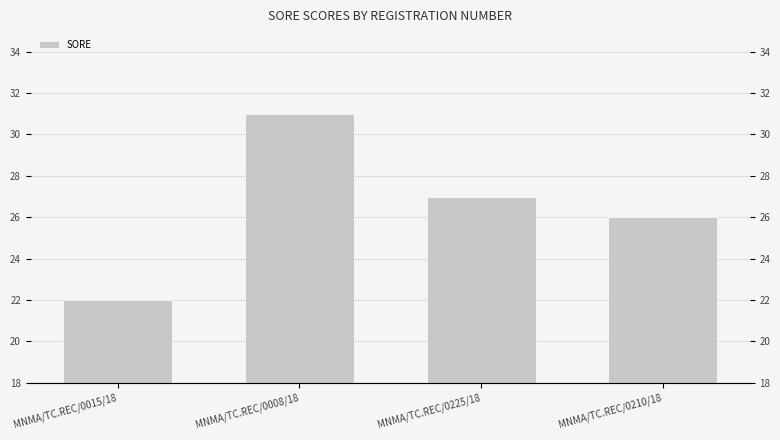

Count the number of data series in this chart.

1